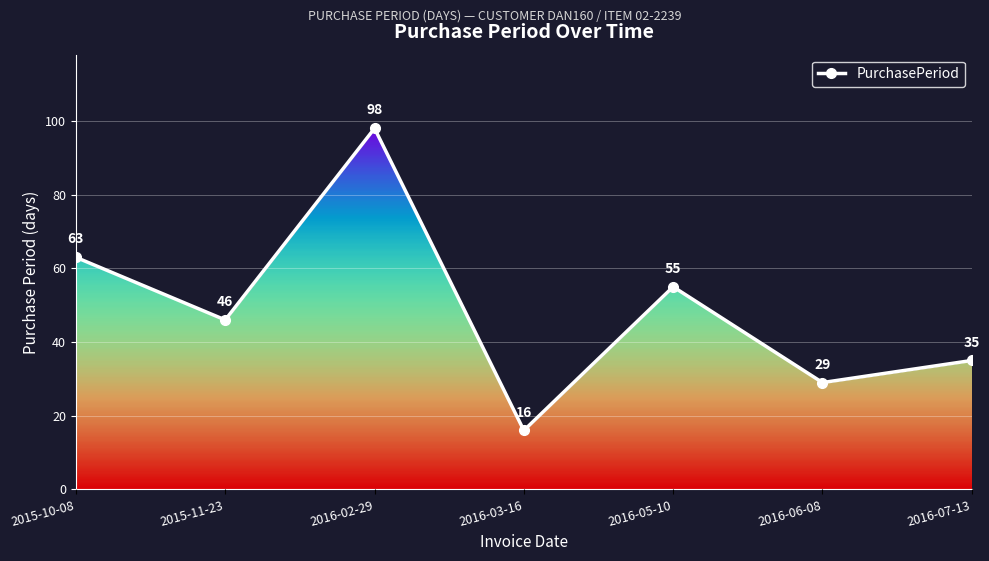

Count the number of values greater than 46.

3